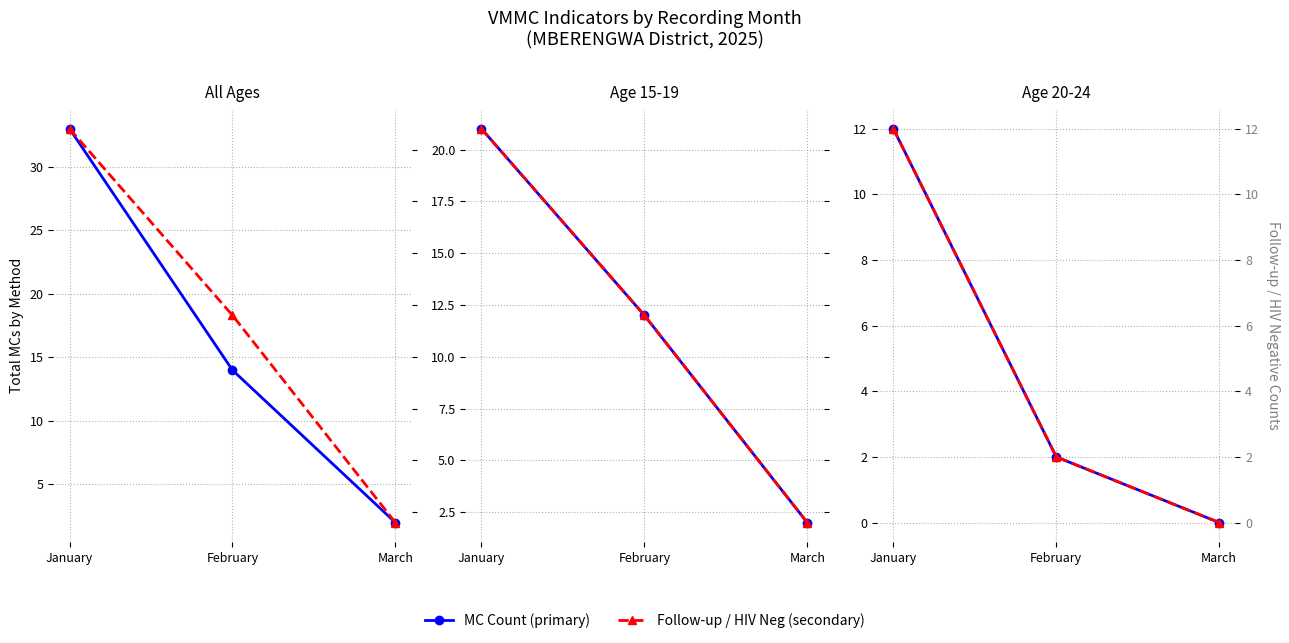

The MC Count: TotalMCsBYMethod series shows 44 at January. True or false?

False